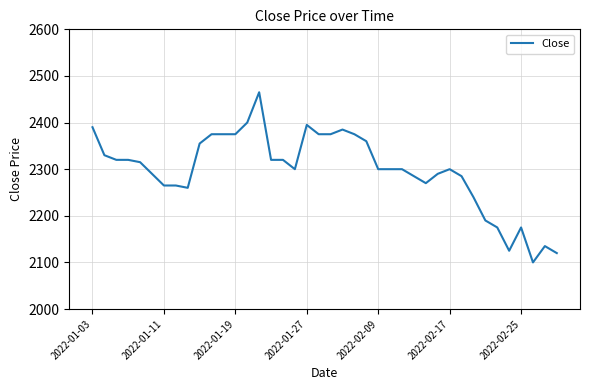

What is the smallest value displayed?

2100